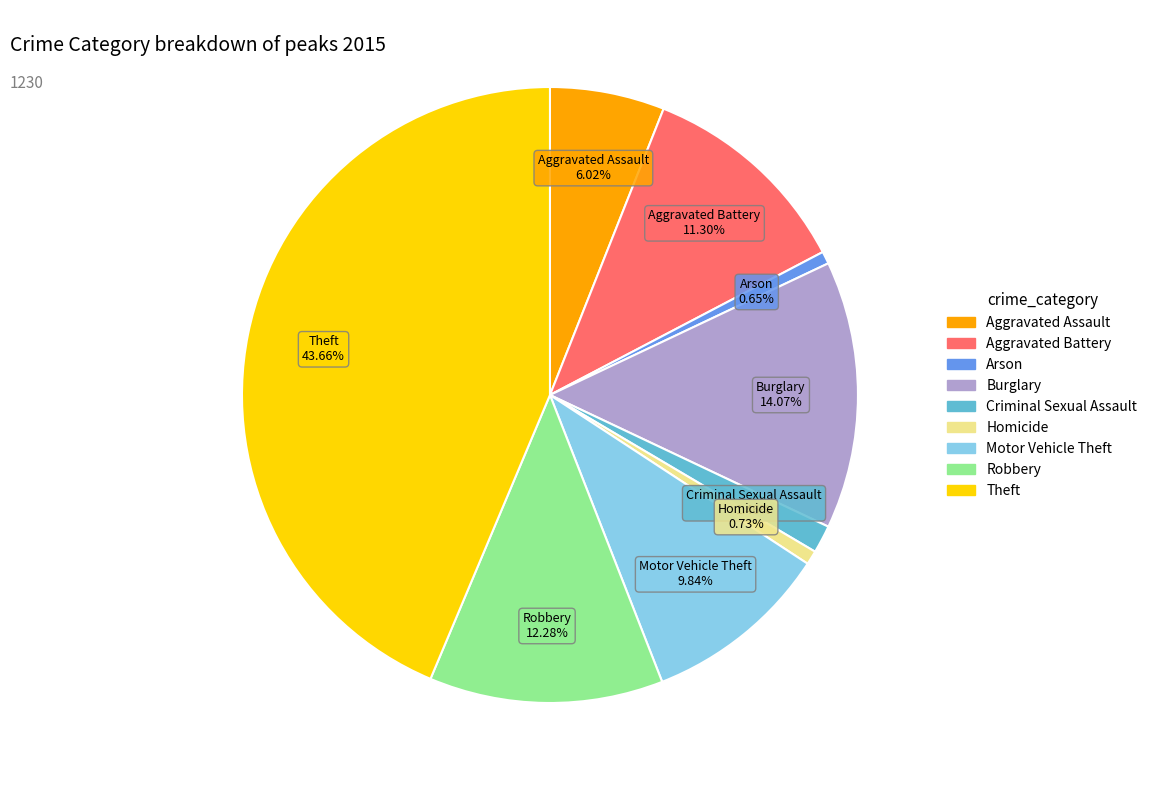

To the nearest percent, what portion does Burglary represent?

14%